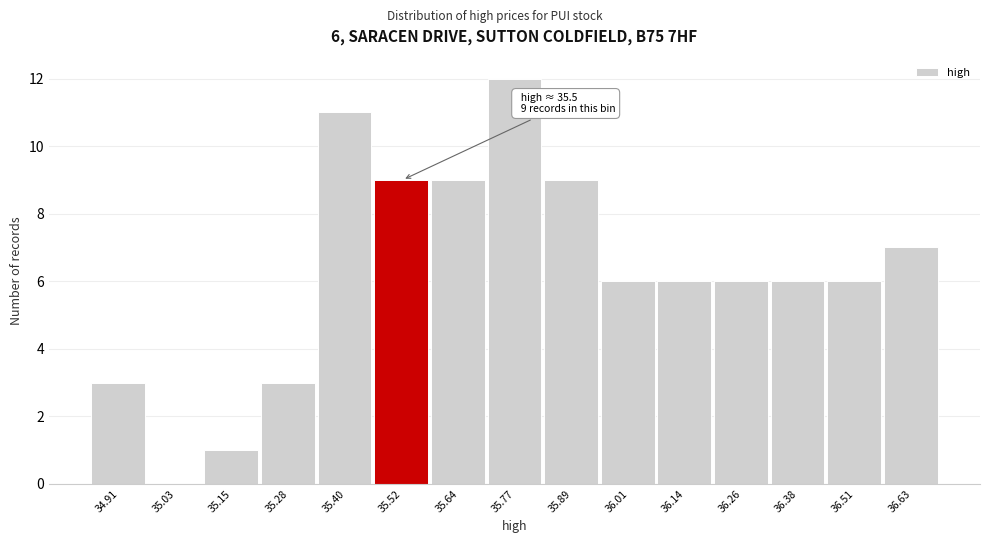

Which range on the x-axis has the tallest bar?

35.70 to 35.82